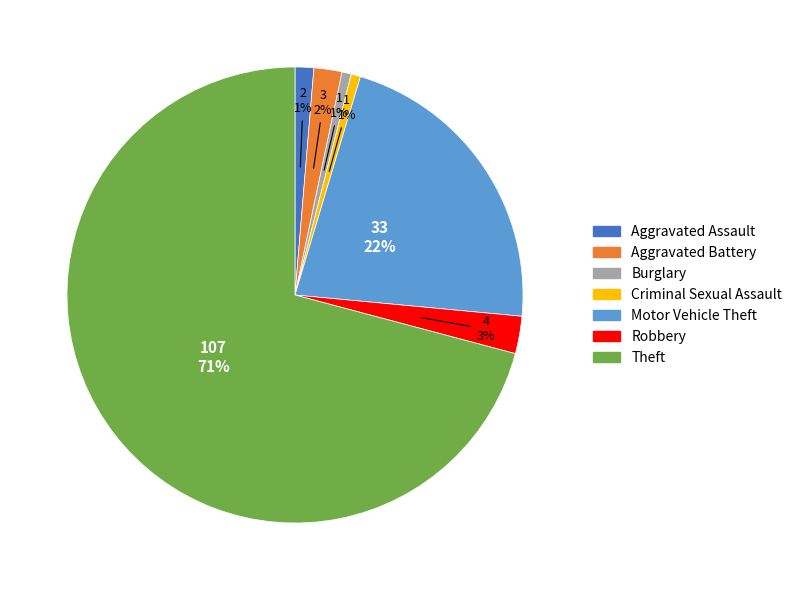

Combined, do Motor Vehicle Theft and Criminal Sexual Assault account for over 50%?

No